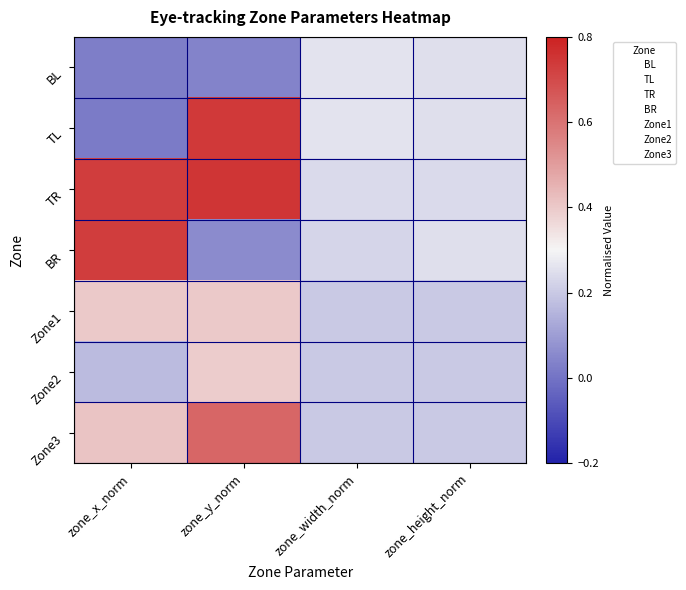

Reading right to left, transcribe all the data shown in this chart.

BL: zone_height_norm=0.2	zone_width_norm=0.3	zone_y_norm=0.0	zone_x_norm=0.0
TL: zone_height_norm=0.2	zone_width_norm=0.3	zone_y_norm=0.7	zone_x_norm=0.0
TR: zone_height_norm=0.2	zone_width_norm=0.2	zone_y_norm=0.8	zone_x_norm=0.7
BR: zone_height_norm=0.2	zone_width_norm=0.2	zone_y_norm=0.1	zone_x_norm=0.7
Zone1: zone_height_norm=0.2	zone_width_norm=0.2	zone_y_norm=0.4	zone_x_norm=0.4
Zone2: zone_height_norm=0.2	zone_width_norm=0.2	zone_y_norm=0.4	zone_x_norm=0.2
Zone3: zone_height_norm=0.2	zone_width_norm=0.2	zone_y_norm=0.6	zone_x_norm=0.4